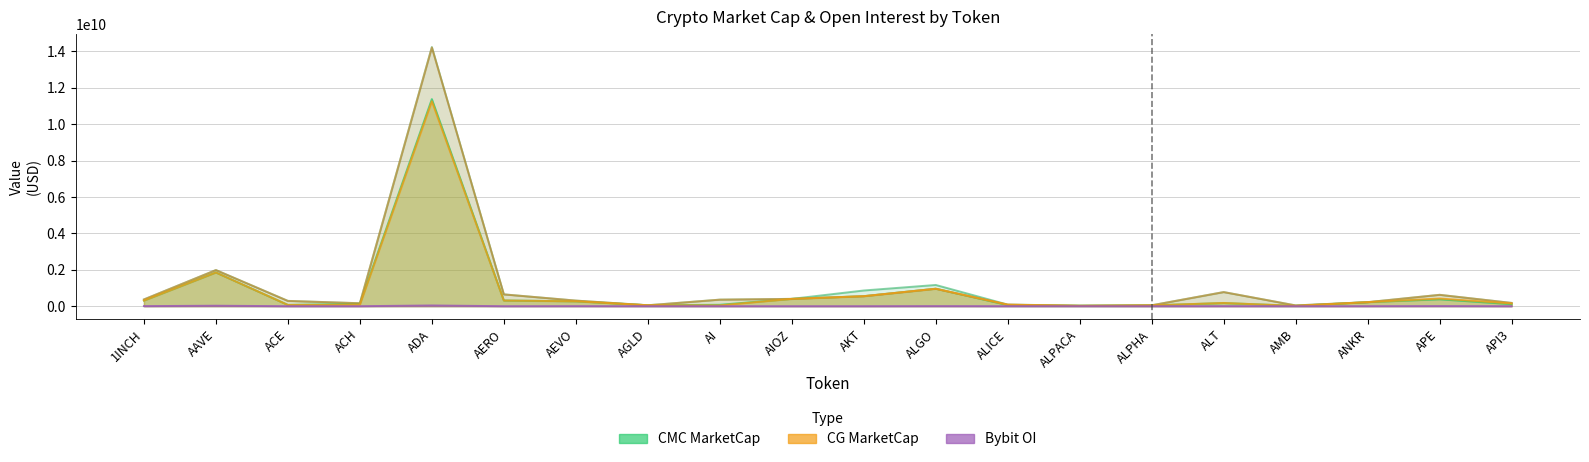

What is the value of the CMC_FDV point at the 12th from the left?

1167910639.8